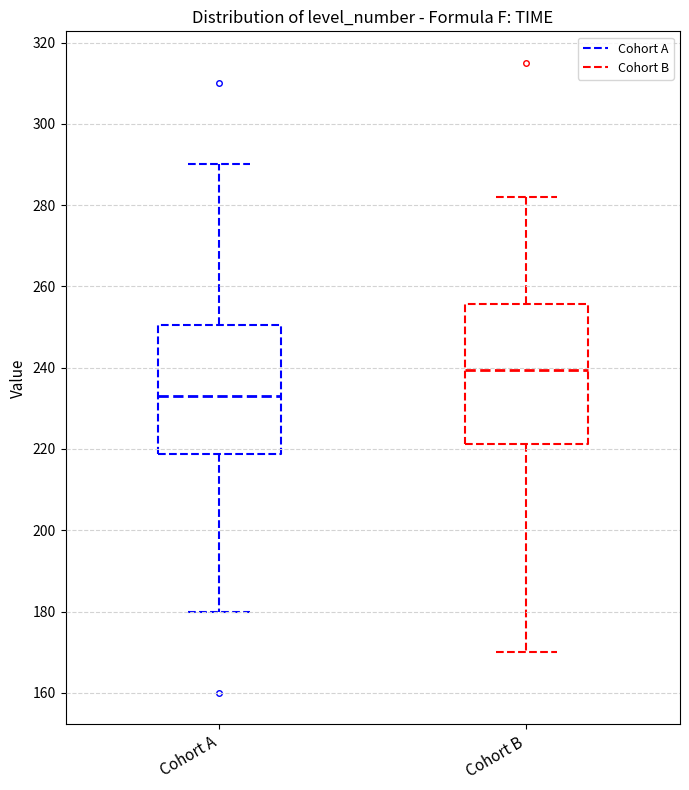

Which box is the tallest, from its lower edge to its upper edge?

Cohort B